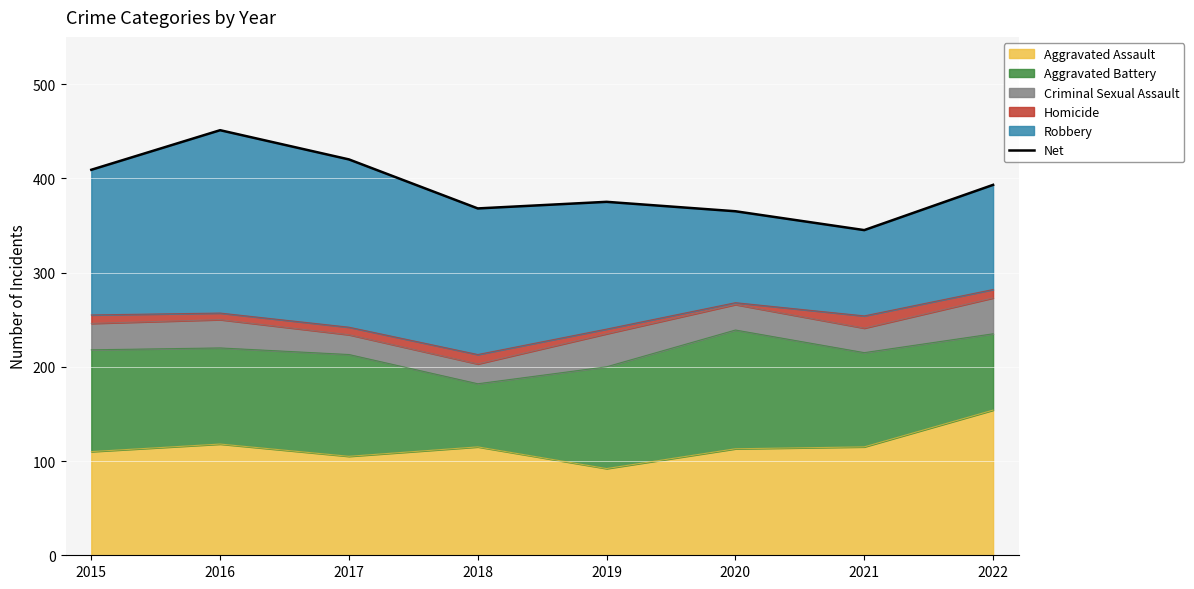

What is the lowest value of the Aggravated Assault series?

92